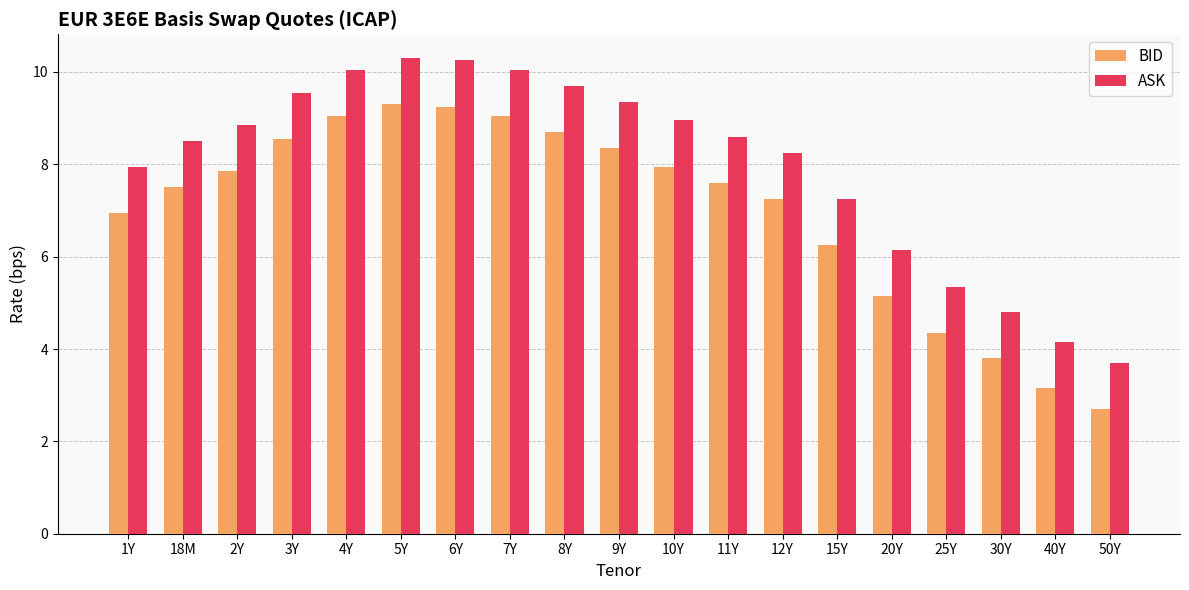

At 2Y, list the series in order from largest to smallest.

ASK, BID